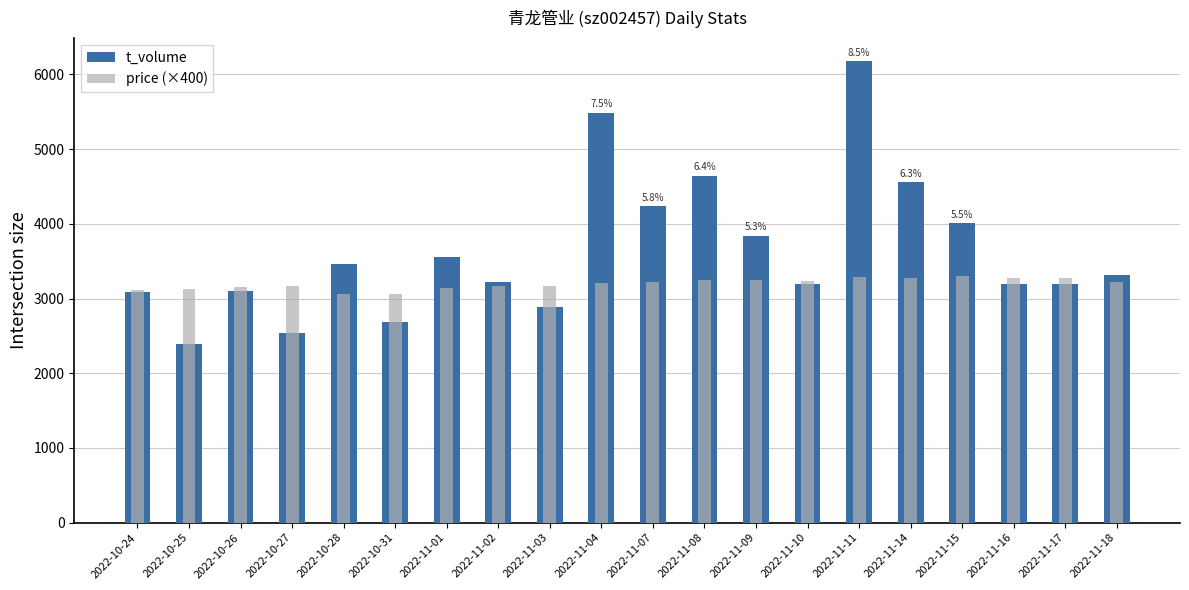

How many distinct data groups are displayed?

2